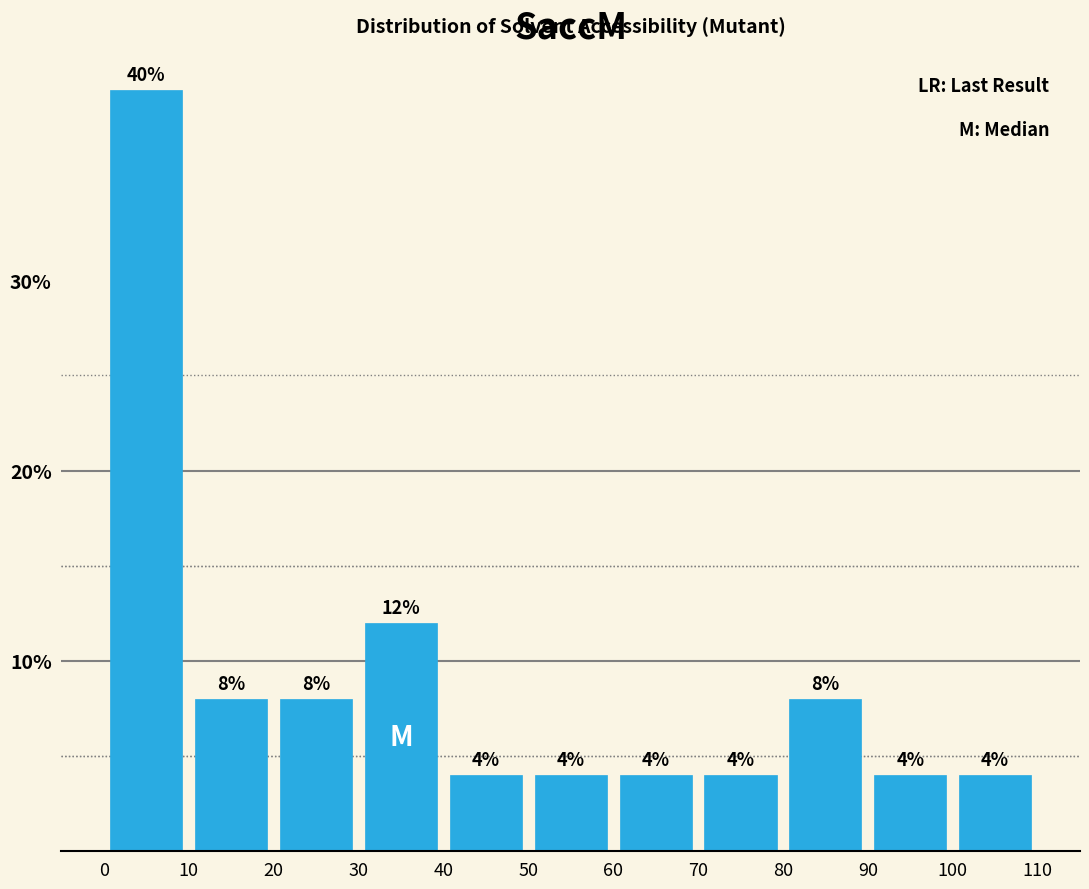

How tall is the bar that spans 20 to 30 on the x-axis?

8